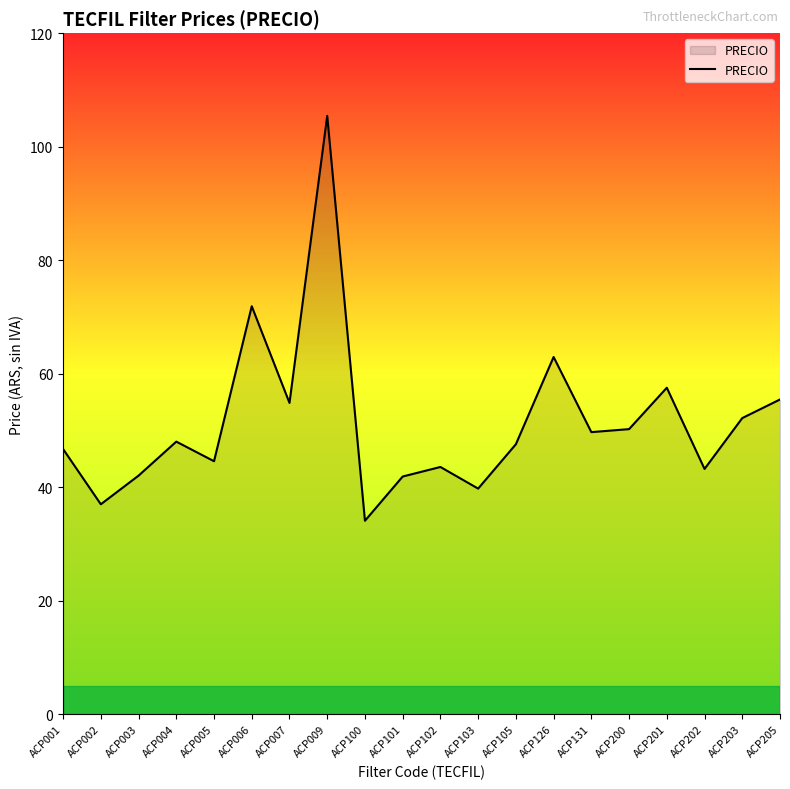

Where is the data nearest to the value 69?

ACP006